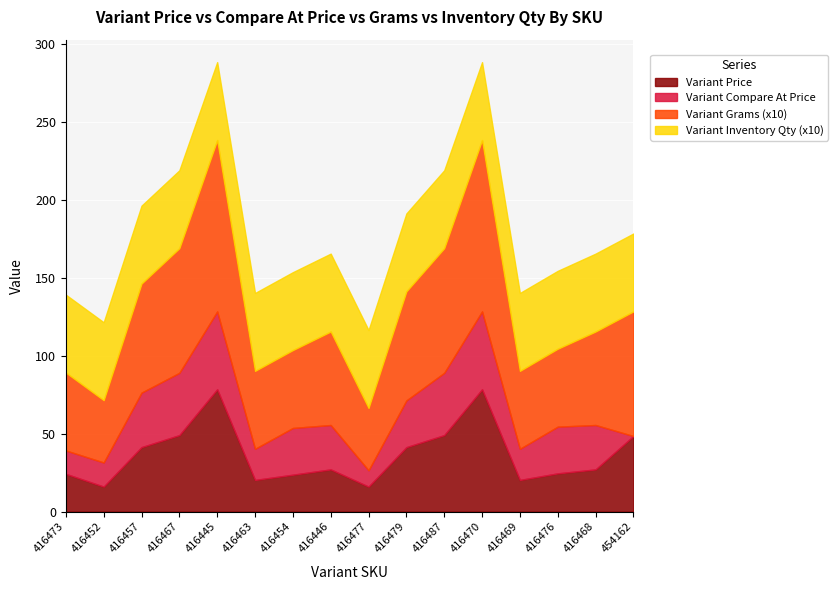

Reading left to right, extract all data points from this chart.

Variant Price: 24.3	16.1	41.4	49.1	78.5	20.4	23.7	27.1	16.1	41.4	49.1	78.5	20.4	24.6	27.1	48.5
Variant Compare At Price: 15.0	15.5	35.0	40.0	50.0	20.0	30.0	28.5	10.5	30.0	40.0	50.0	20.0	30.0	28.5	0.0
Variant Grams (x10): 50.0	40.0	70.0	80.0	110.0	50.0	50.0	60.0	40.0	70.0	80.0	110.0	50.0	50.0	60.0	80.0
Variant Inventory Qty (x10): 50.0	50.0	50.0	50.0	50.0	50.0	50.0	50.0	50.0	50.0	50.0	50.0	50.0	50.0	50.0	50.0